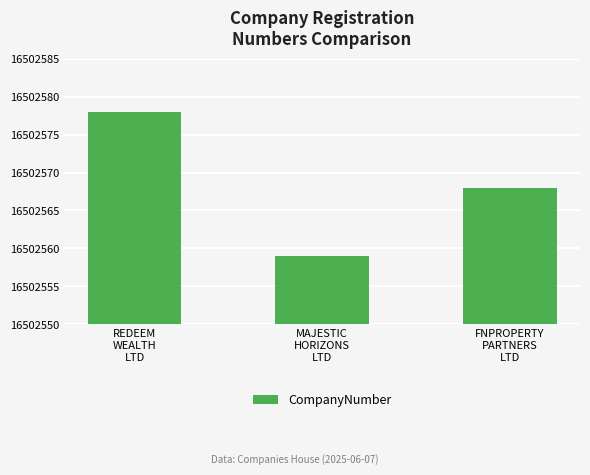

Rank the categories by value from lowest to highest.

MAJESTIC
HORIZONS
LTD, FNPROPERTY
PARTNERS
LTD, REDEEM
WEALTH
LTD